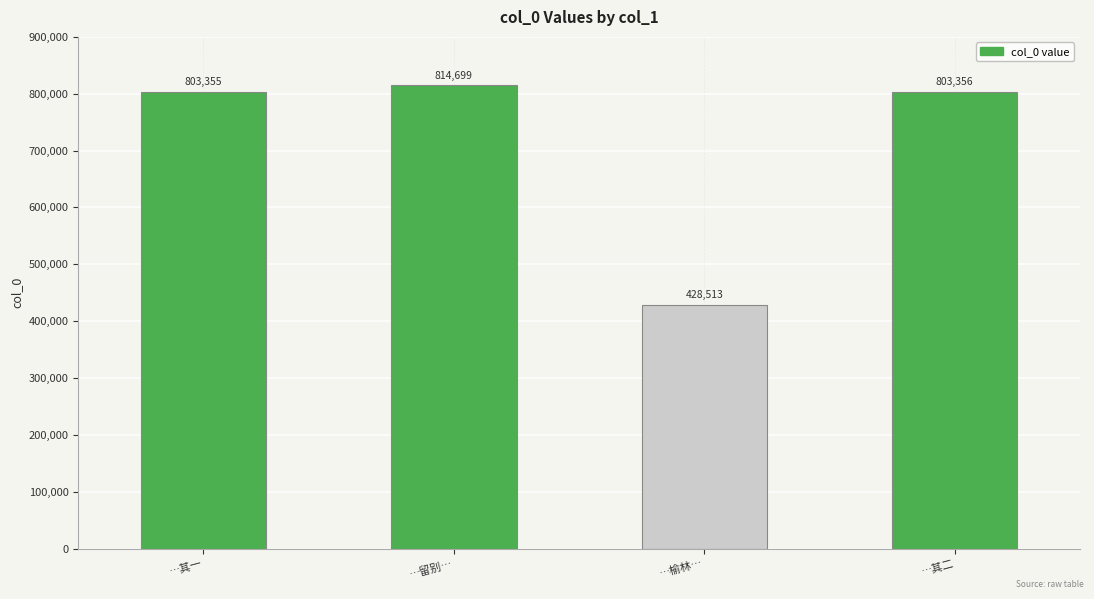

What is the greatest value displayed?

814699